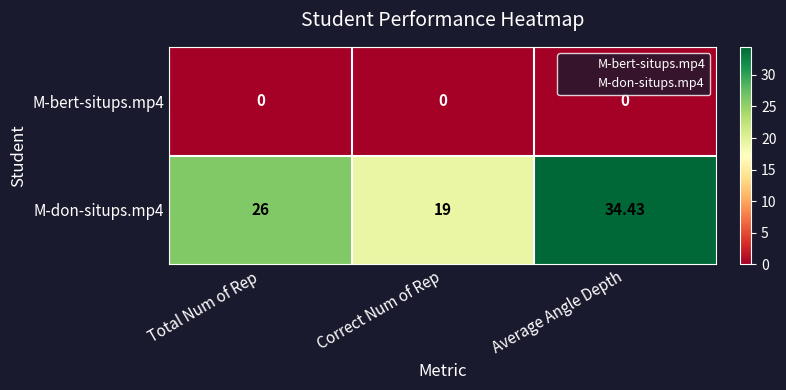

Rank the categories by M-don-situps.mp4 value from highest to lowest.

Average Angle Depth, Total Num of Rep, Correct Num of Rep